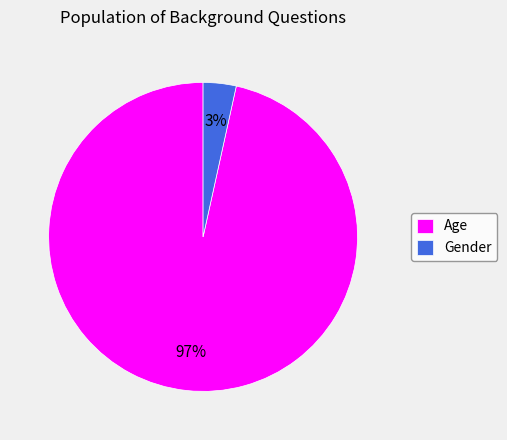

Is the sum of Age and Gender greater than half?

Yes